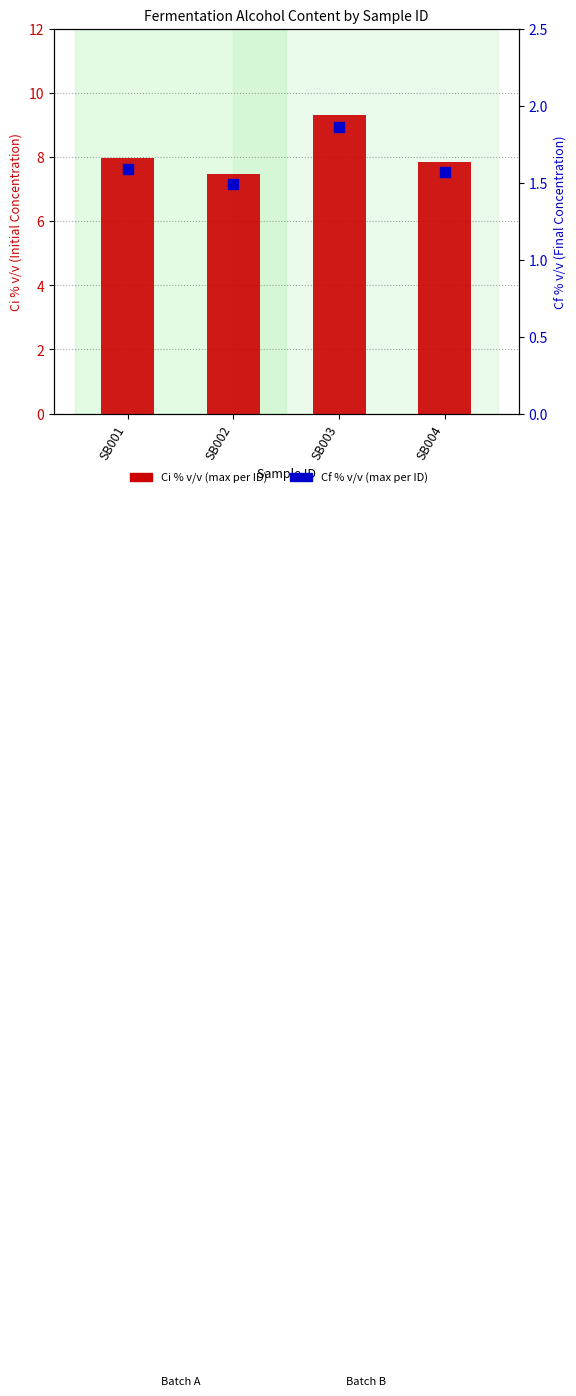

Which series reaches the maximum Y coordinate?

Ci % v/v (max per ID)